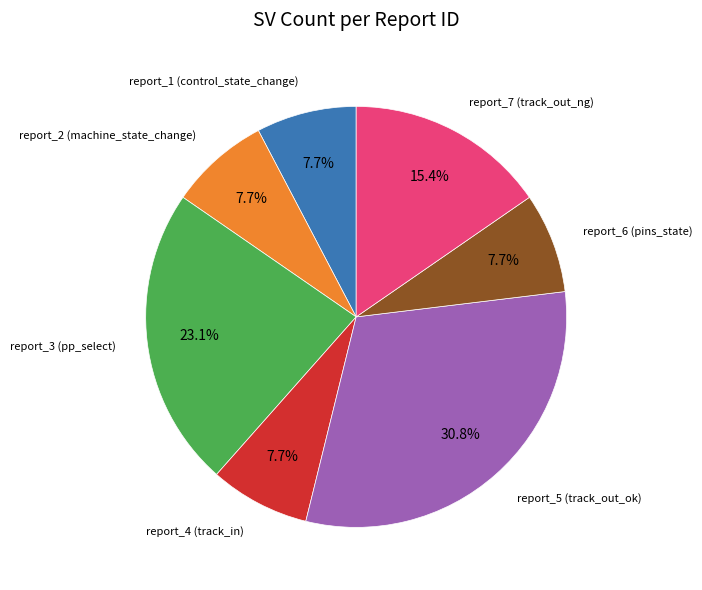

Is there any slice that represents more than half of the pie?

No